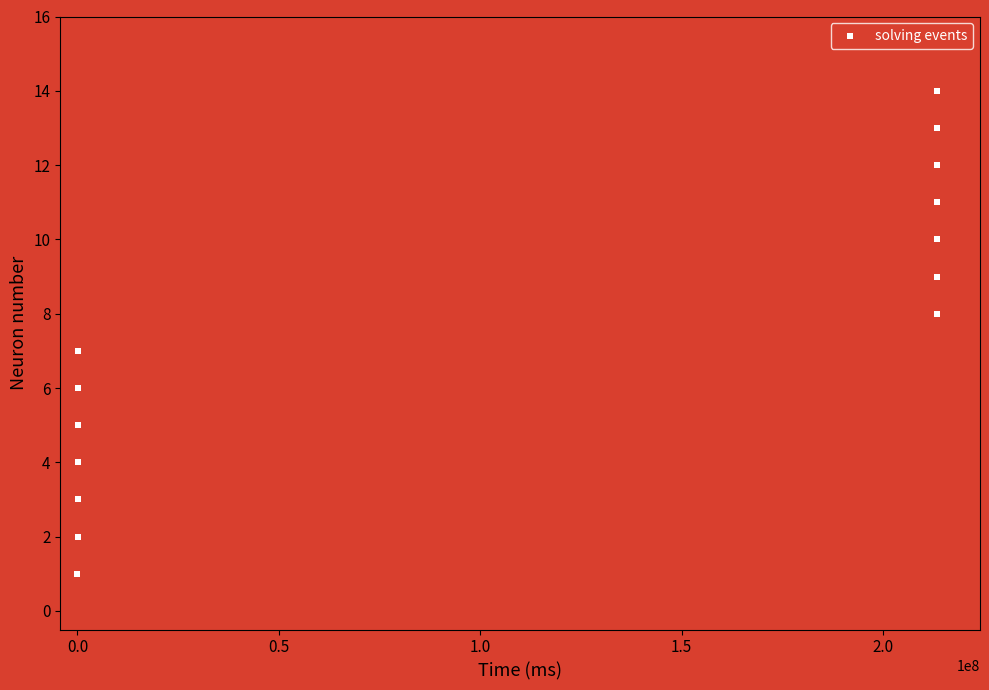

What is the range of X values (max minus min)?

213442570